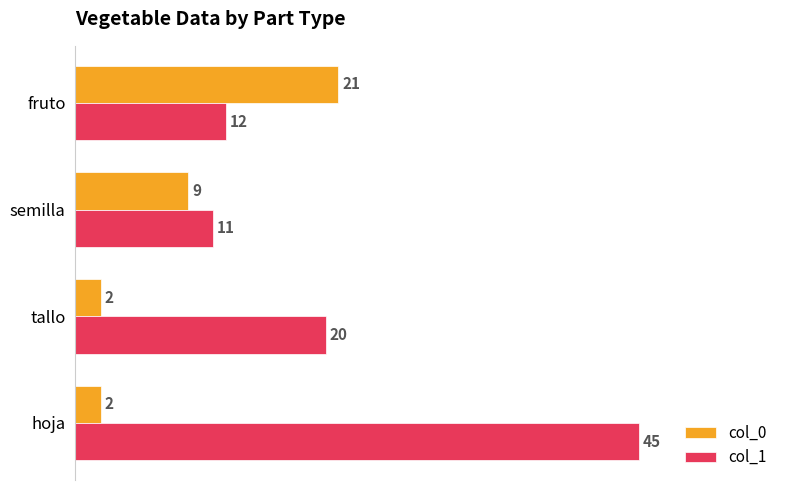

Which series has the largest range (max minus min)?

col_1